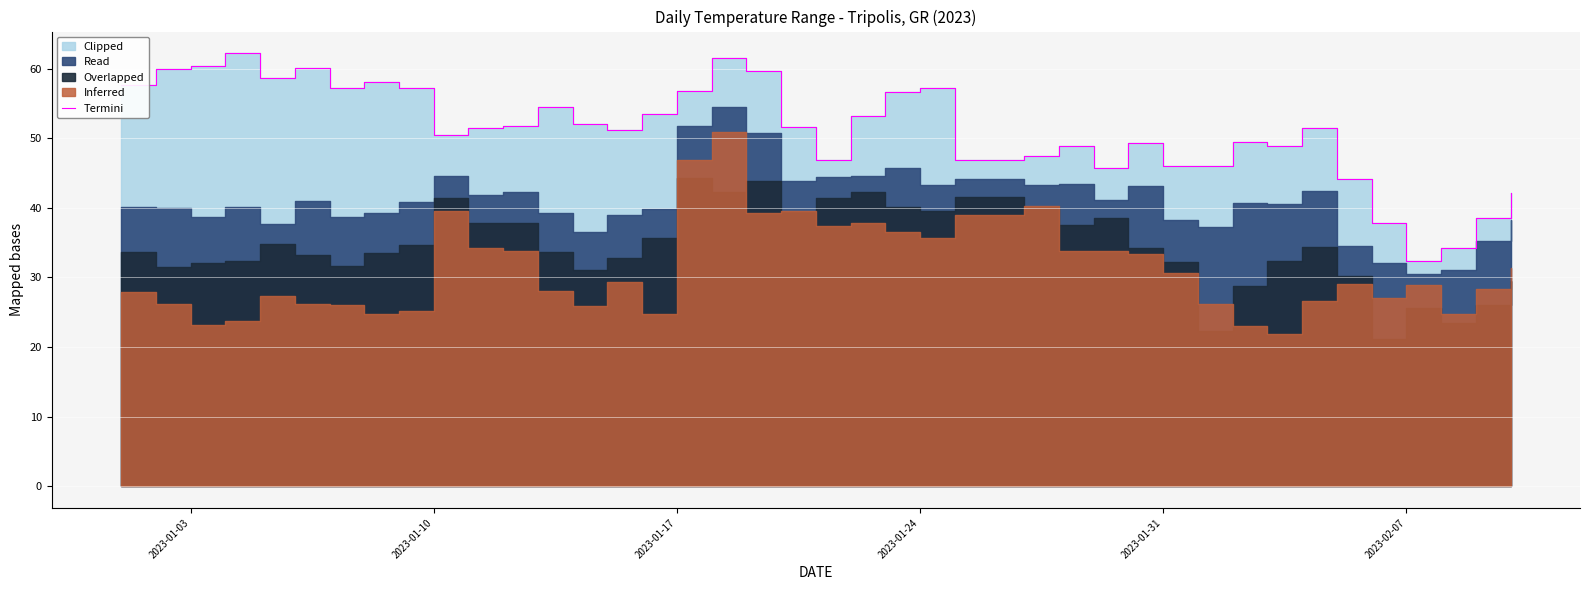

Is it true that the value at 24 is 65.4?

False